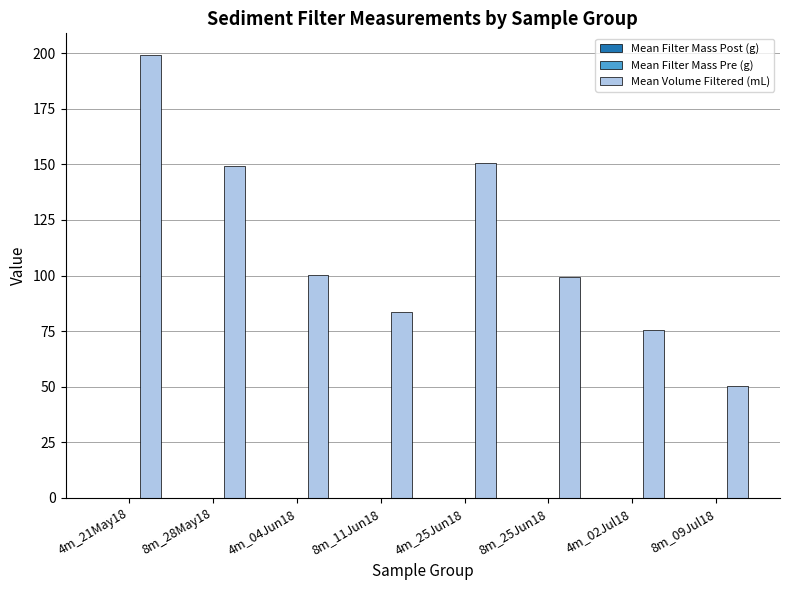

At which category is the sum across all series the highest?

4m_21May18